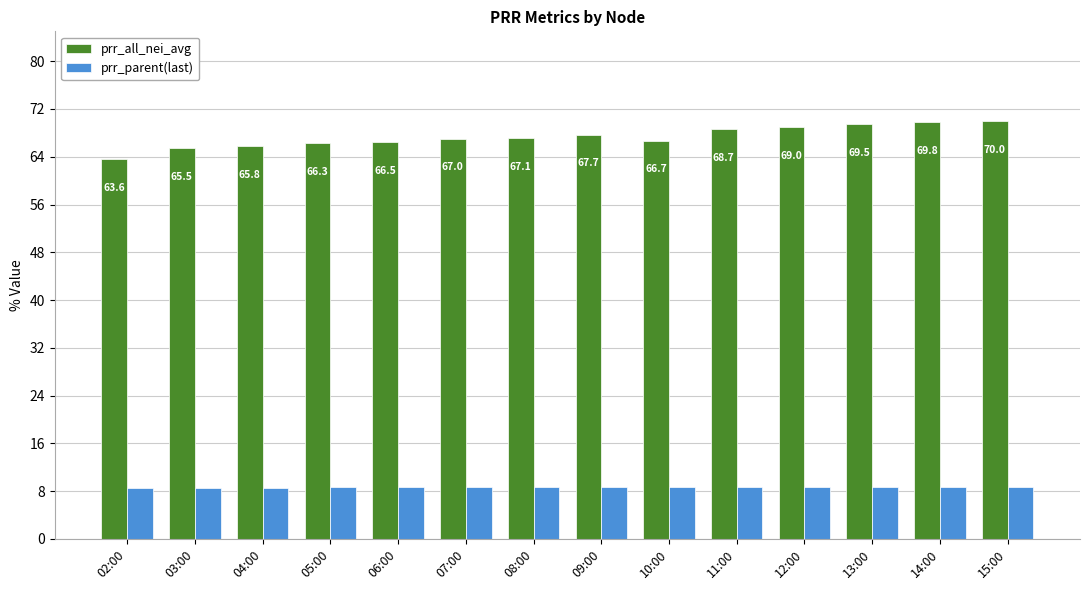

What is the value of the prr_all_nei_avg bar at the 4th from the left?

66.3